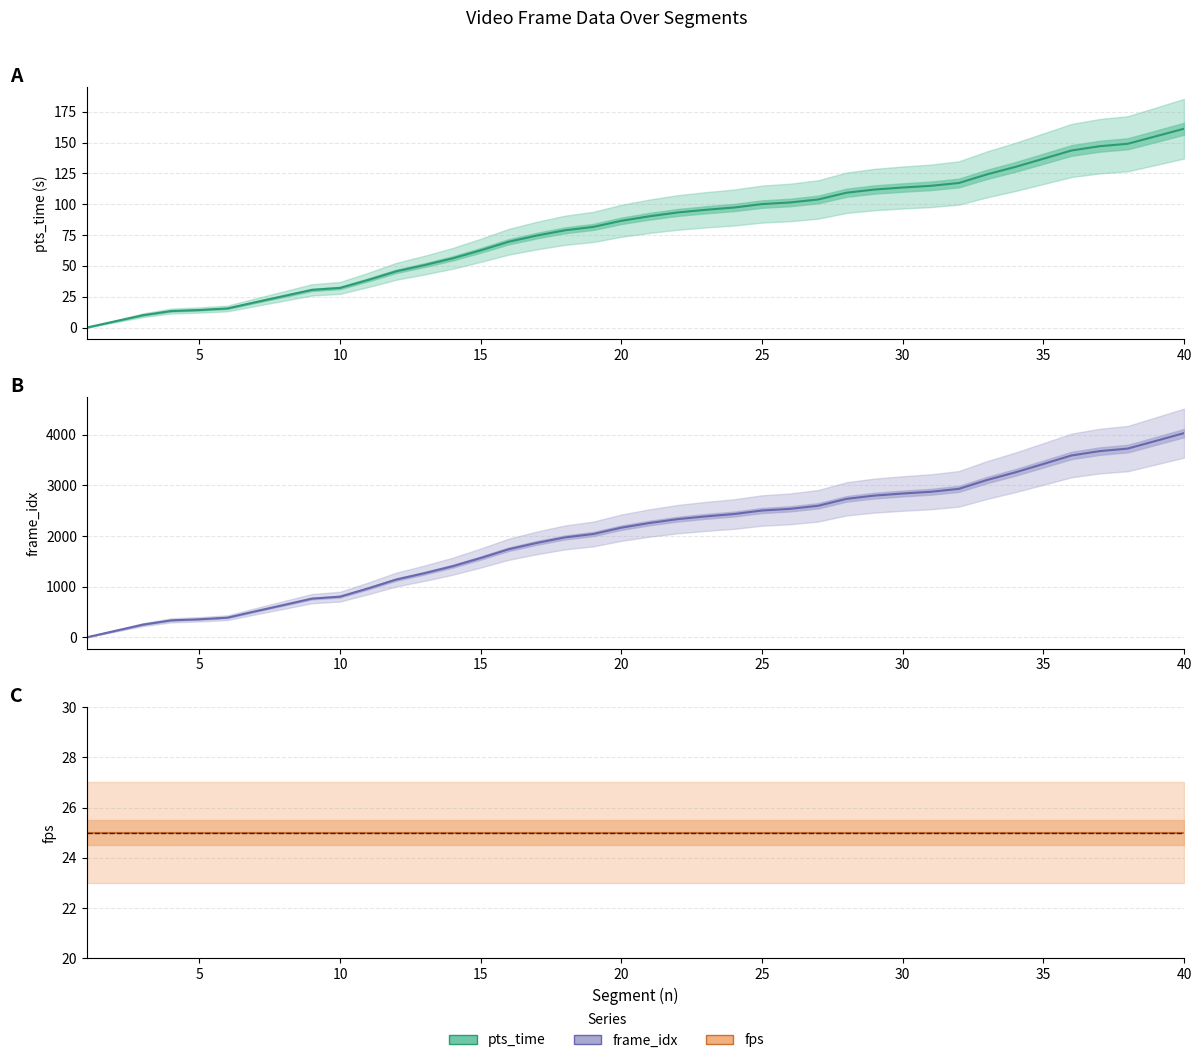

Is it true that pts_time equals 141.2 at 25?

False